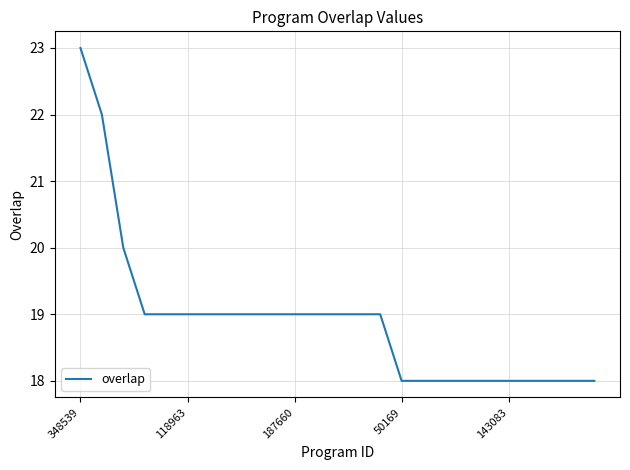

What is the smallest value displayed?

18